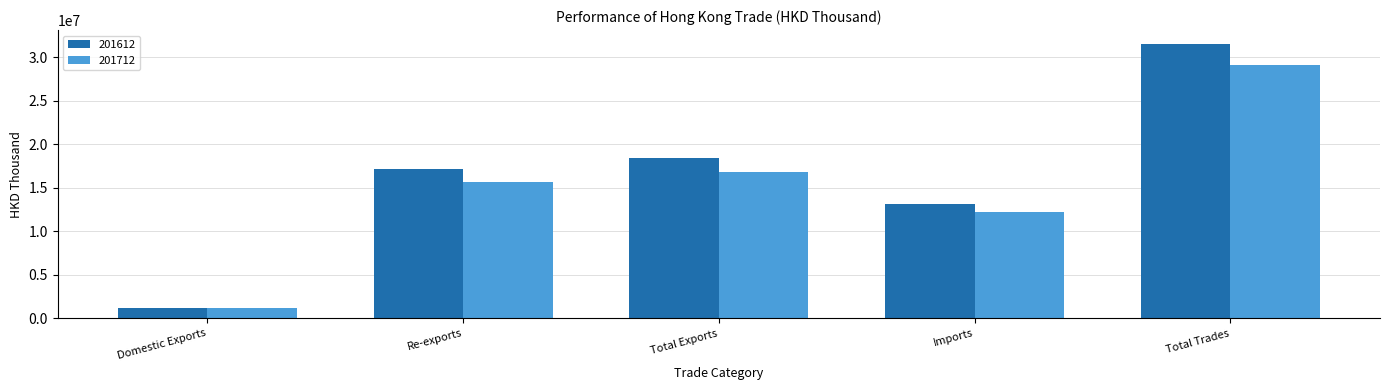

Rank the series by their maximum value, from highest to lowest.

201612, 201712